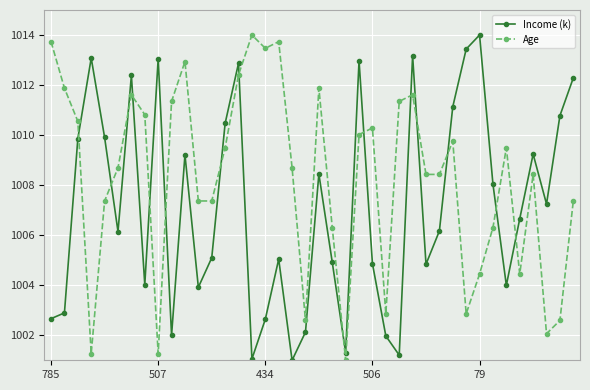

List the series in order of their overall mean, highest first.

Age, Income (k)